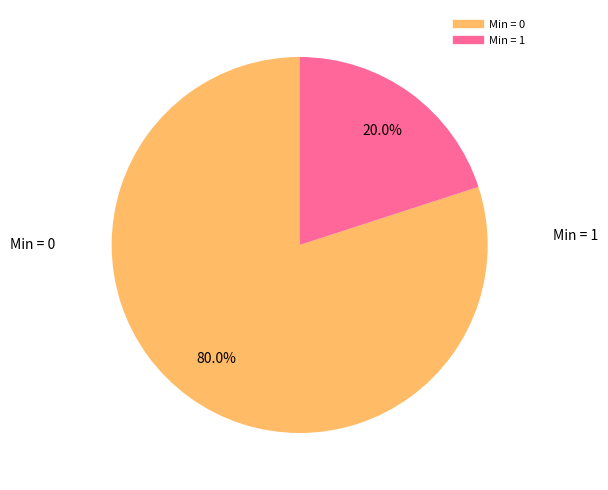

To the nearest percent, what is the difference between the largest and smallest slice percentages?

60%